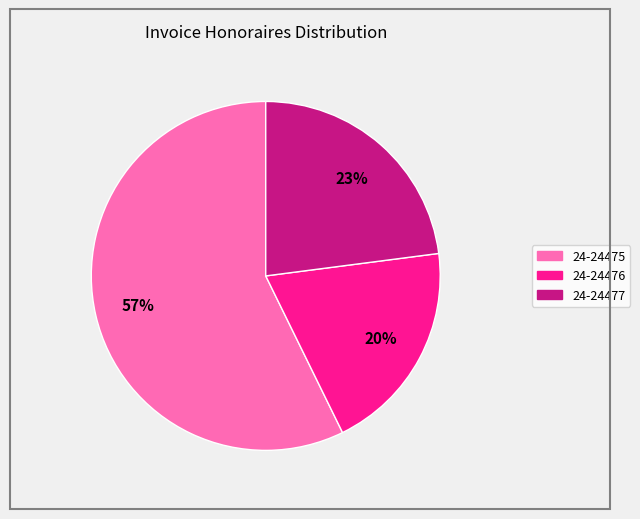

Rank the categories by value from highest to lowest.

24-24475, 24-24477, 24-24476